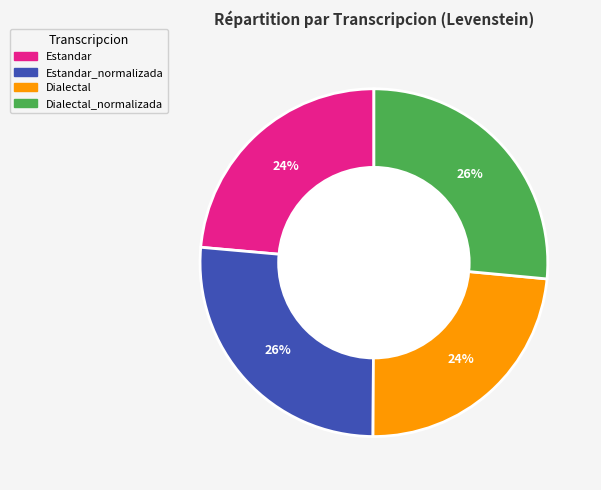

Does Dialectal_normalizada account for over 50% of the chart?

No